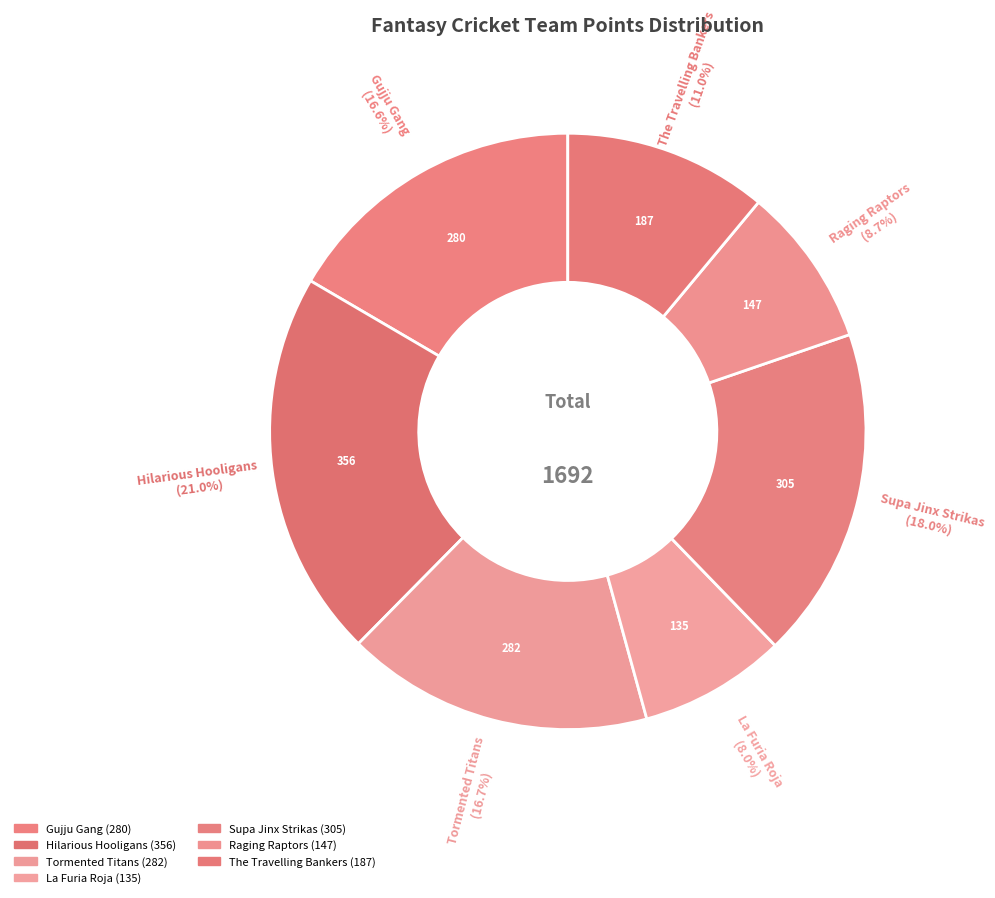

How many slices are in this pie chart?

7